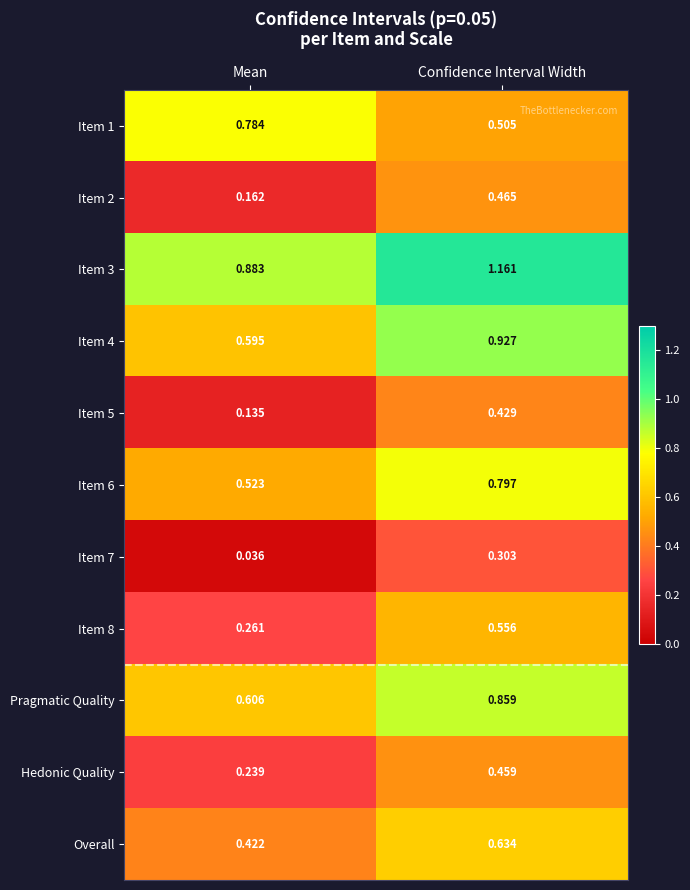

At which category is the sum across all series the highest?

Confidence Interval Width